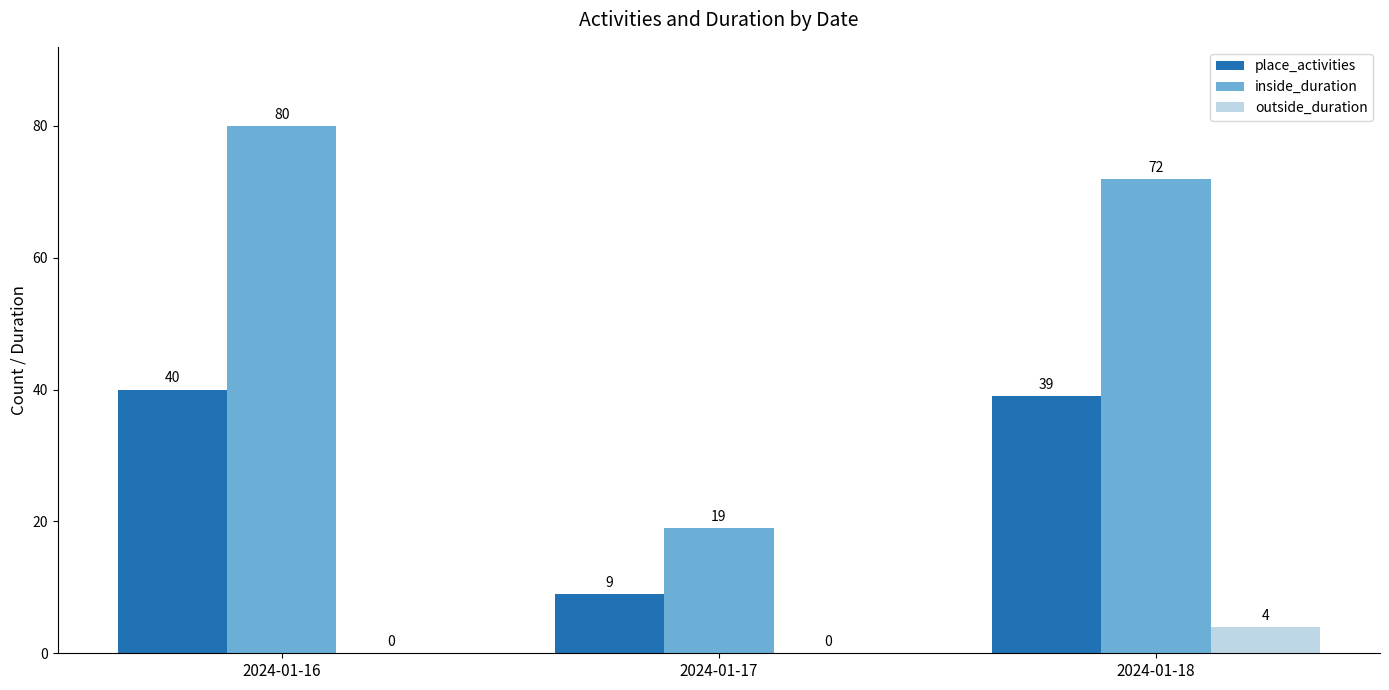

Which series changed the most between 2024-01-16 and 2024-01-17?

inside_duration